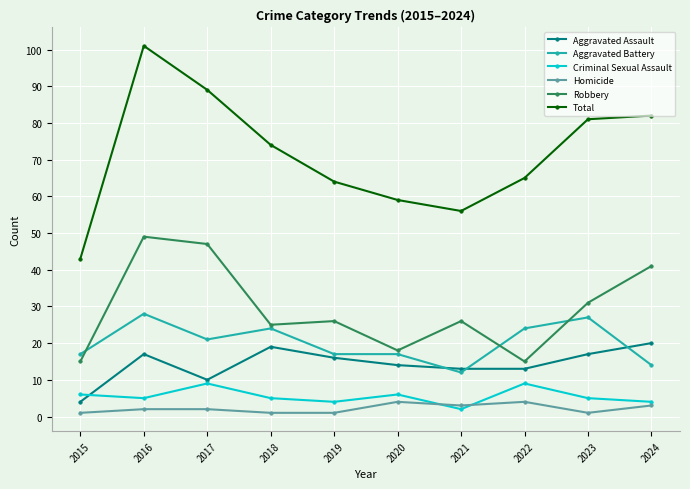

At which category does Criminal Sexual Assault reach its first local valley?

2016